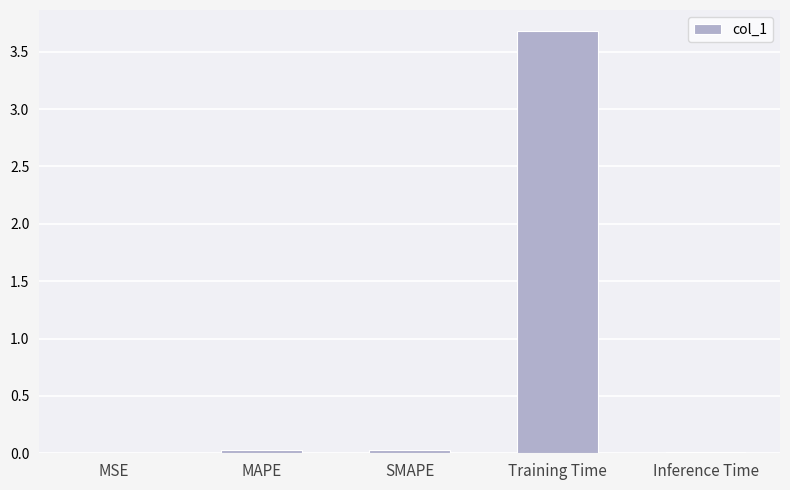

What is the sum of all values?

3.8